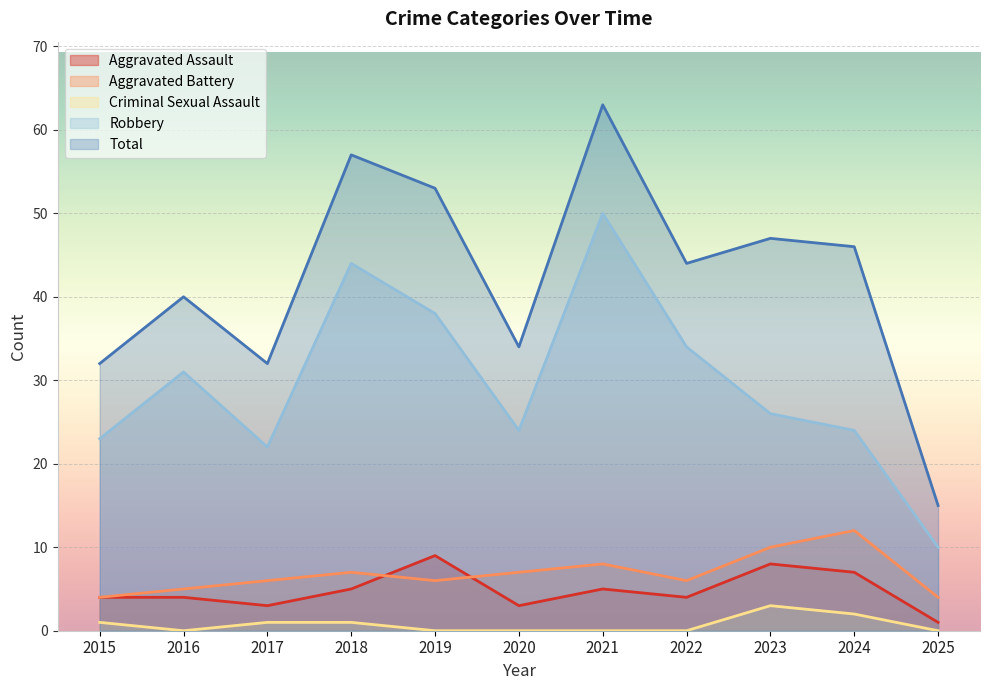

Which series has the widest spread of values?

Total